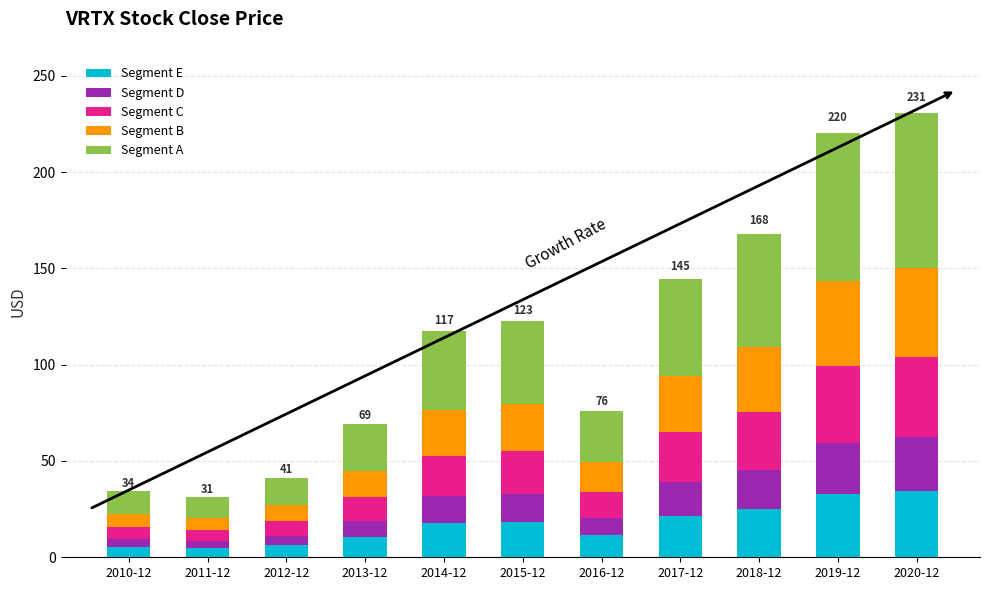

What is the highest value of the Segment E series?

34.6